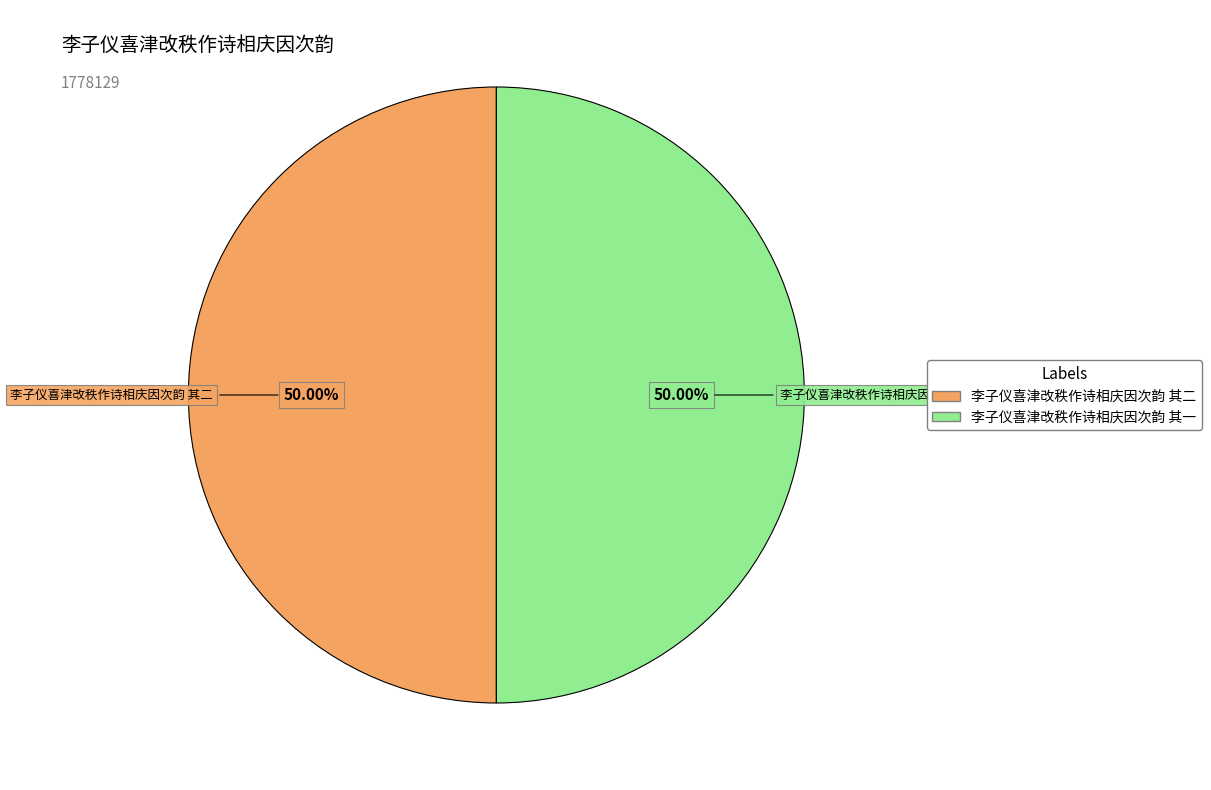

Approximately how many times larger is the value at 李子仪喜津改秩作诗相庆因次韵 其一 compared to 李子仪喜津改秩作诗相庆因次韵 其二?

1.0